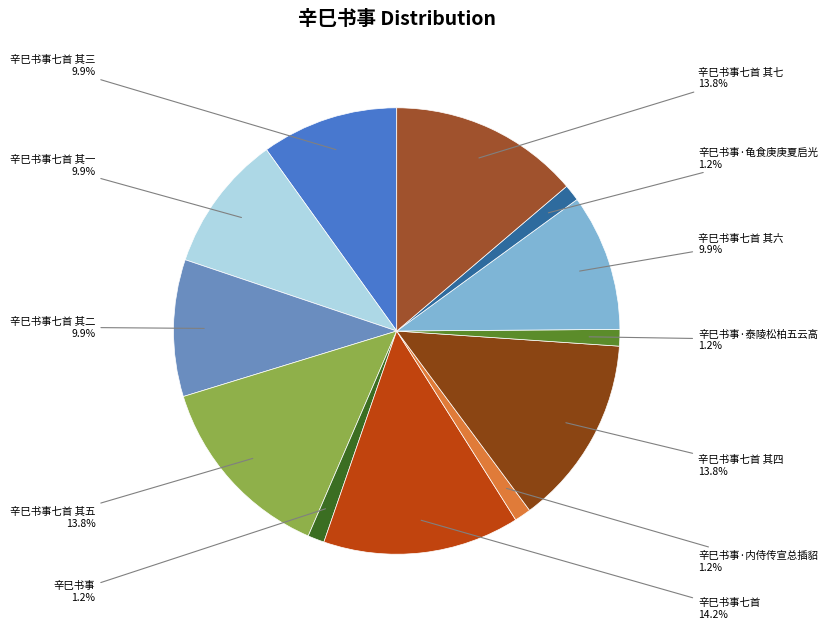

What is the ratio of the value at 辛巳书事 to the value at 辛巳书事七首 其四?

0.1